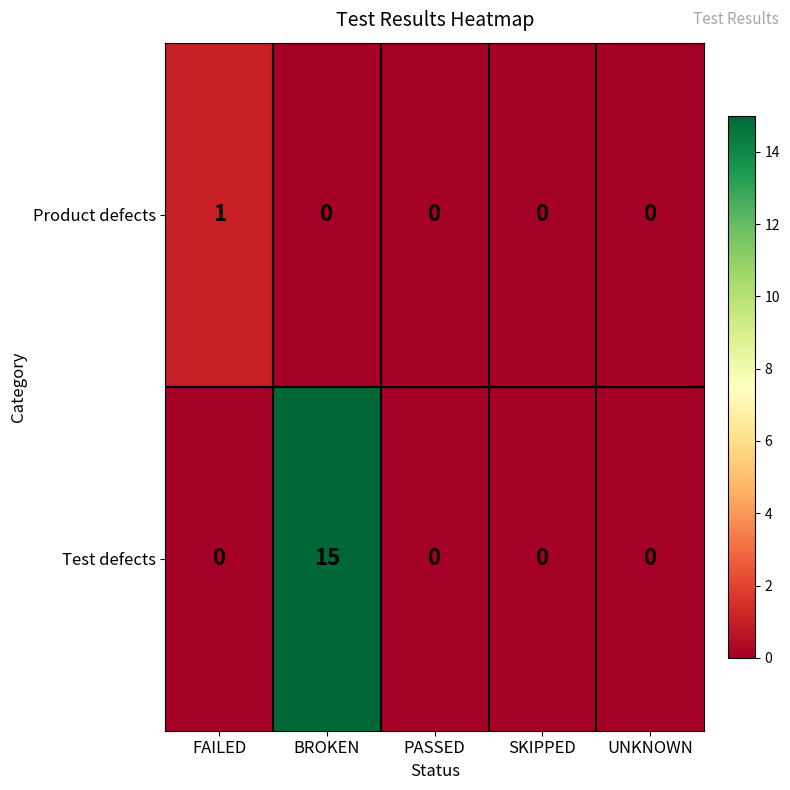

Reading right to left, extract all data points from this chart.

Product defects: 0	0	0	0	1
Test defects: 0	0	0	15	0